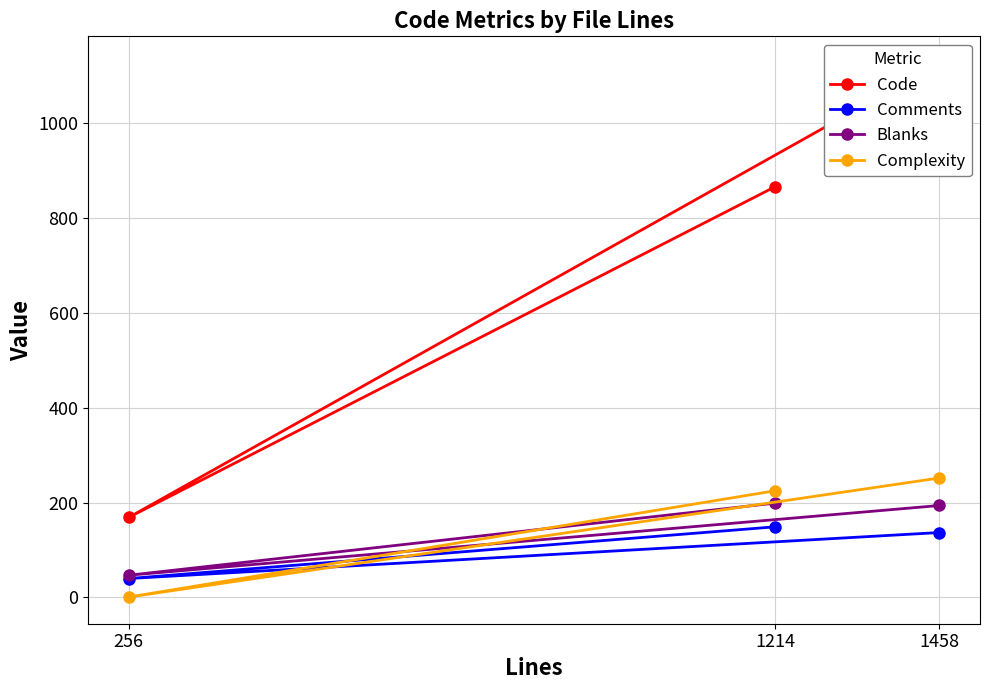

Does the chart display data point markers on the line(s)?

Yes